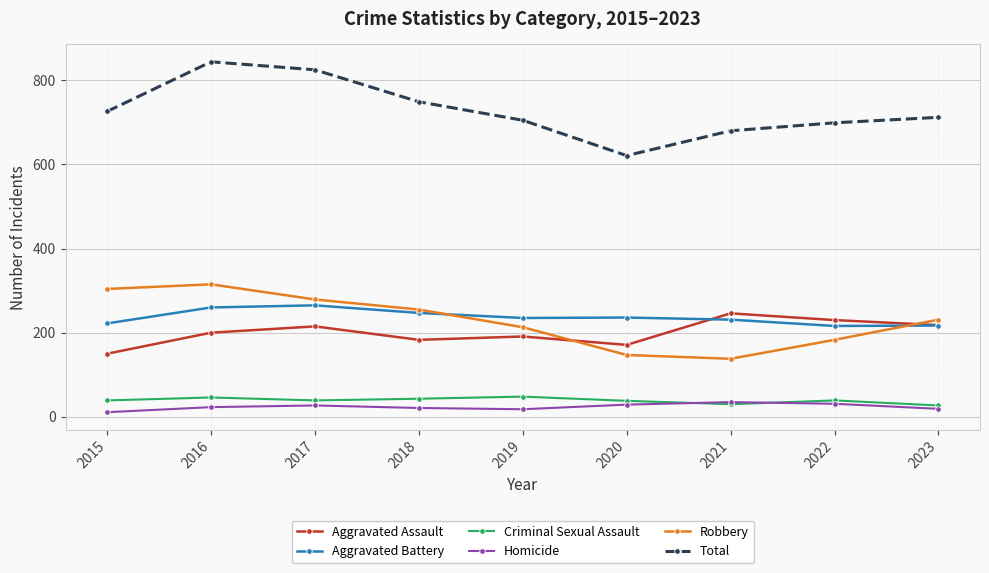

What is the total value across all series at 2017?

1650